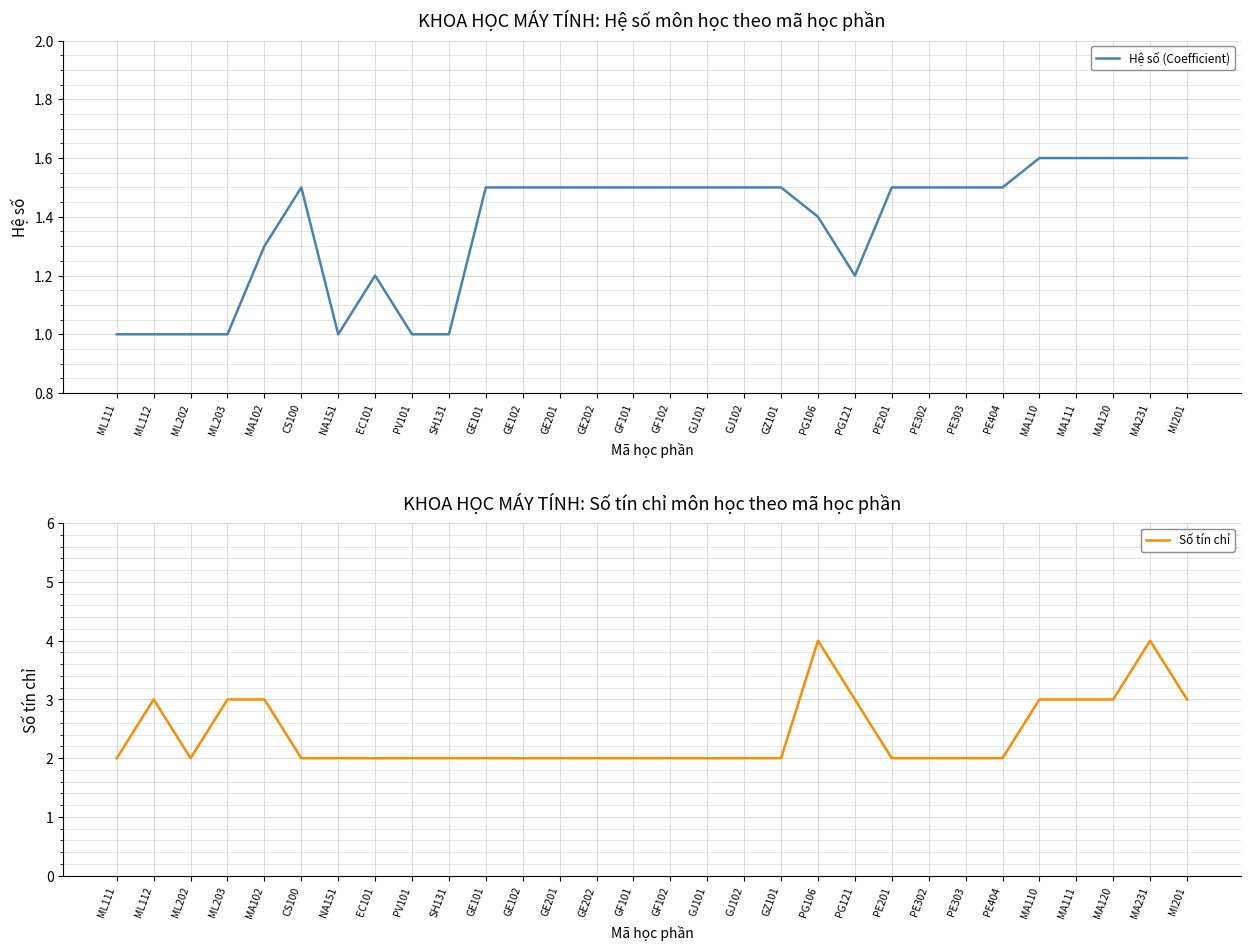

Count the Hệ số (Coefficient) values in the range 1 to 2.

30